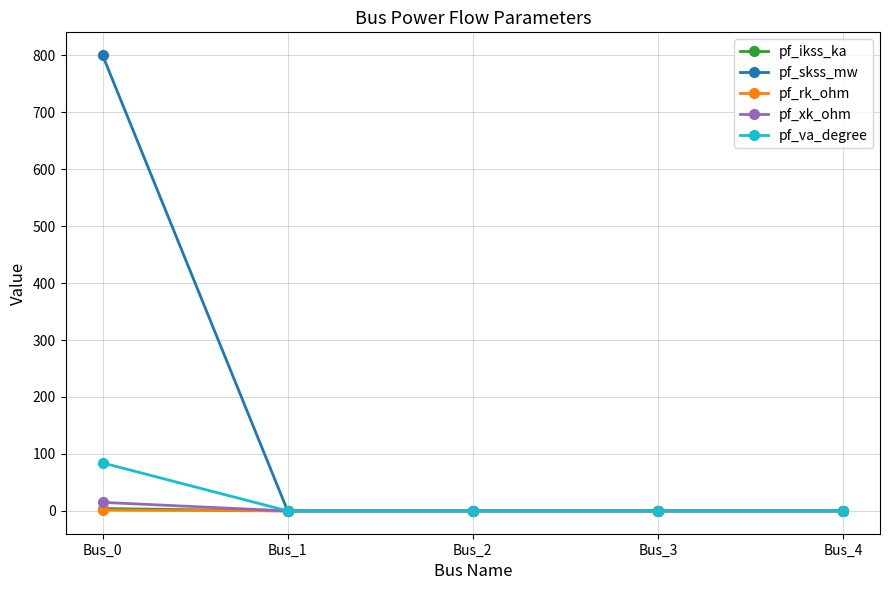

The value of pf_xk_ohm at Bus_0 is 15.0. True or false?

True